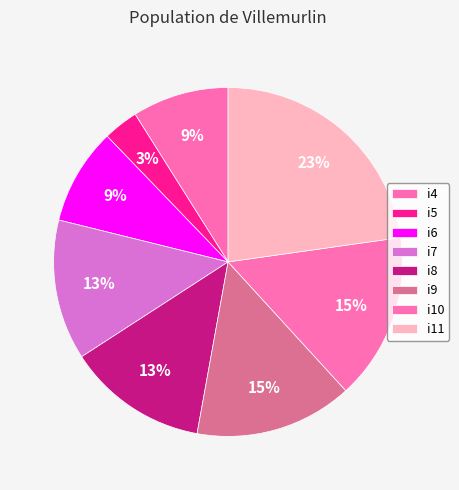

How many slices are in this pie chart?

8